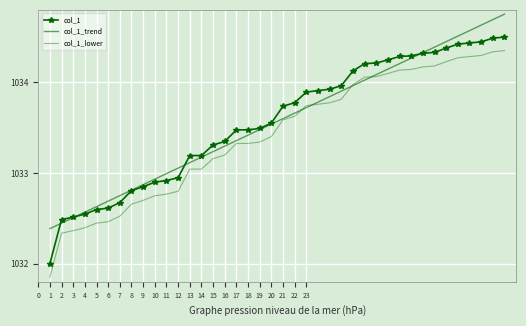

What are all the series names shown in the legend?

col_1, col_1_trend, col_1_lower